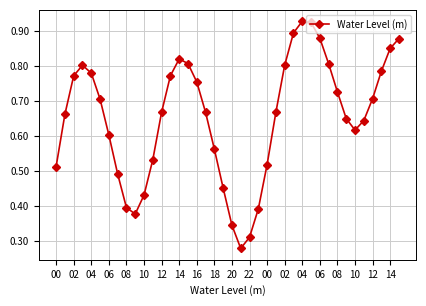

How many points are higher than both their immediate neighbors (excluding endpoints)?

3